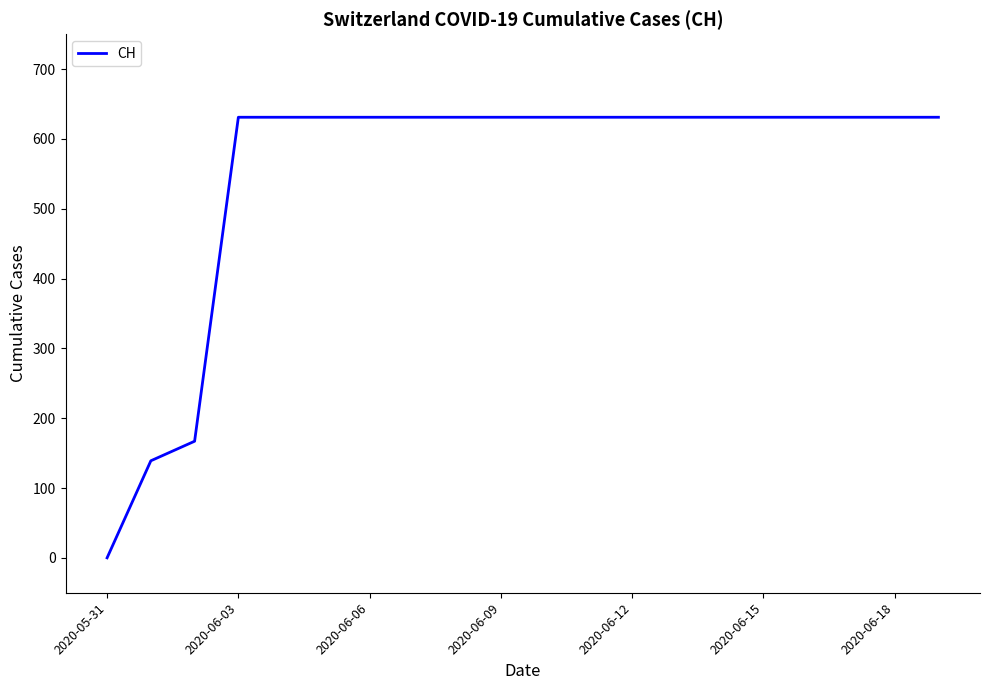

What is the maximum value shown in the chart?

631